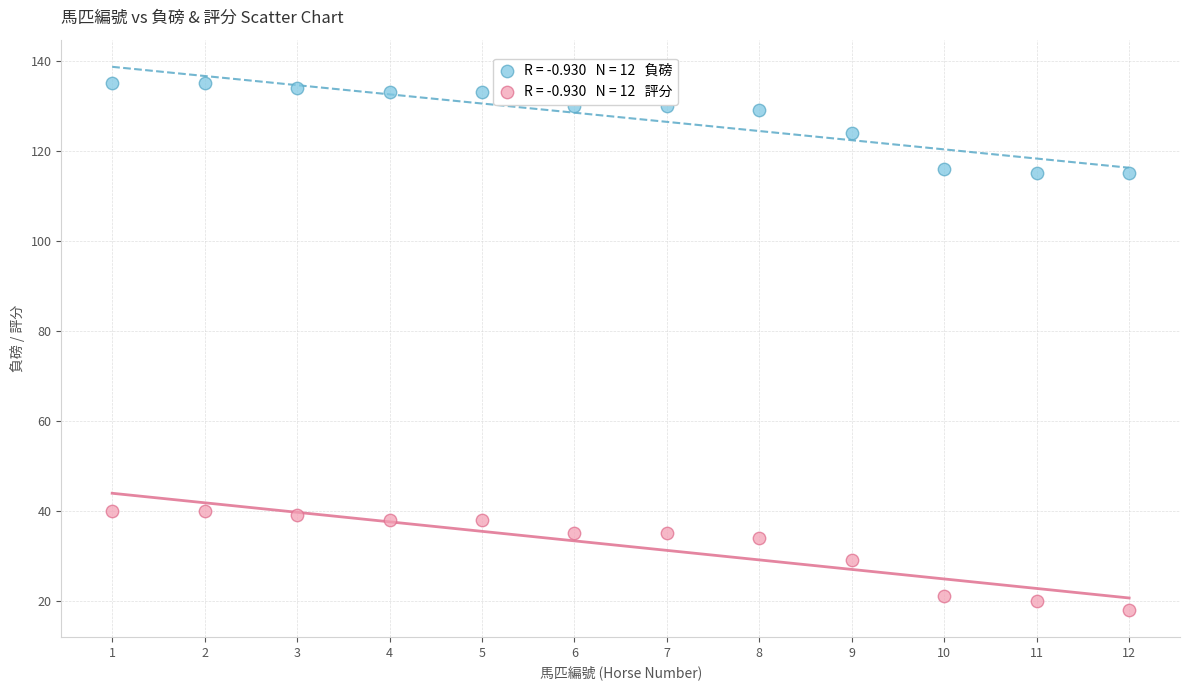

Across all data points, what is the range of X values (max minus min)?

11